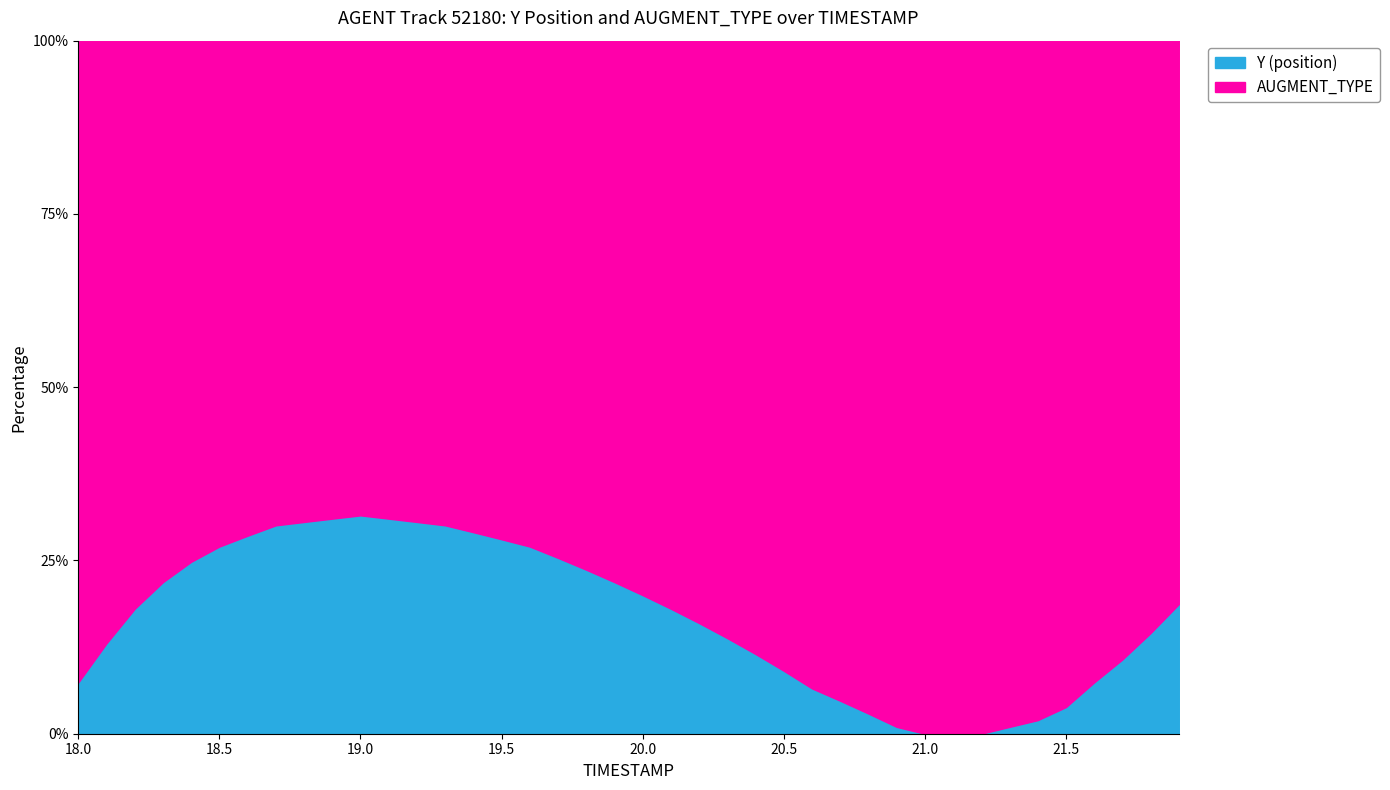

What is the label of the 7th point from the right?

21.3